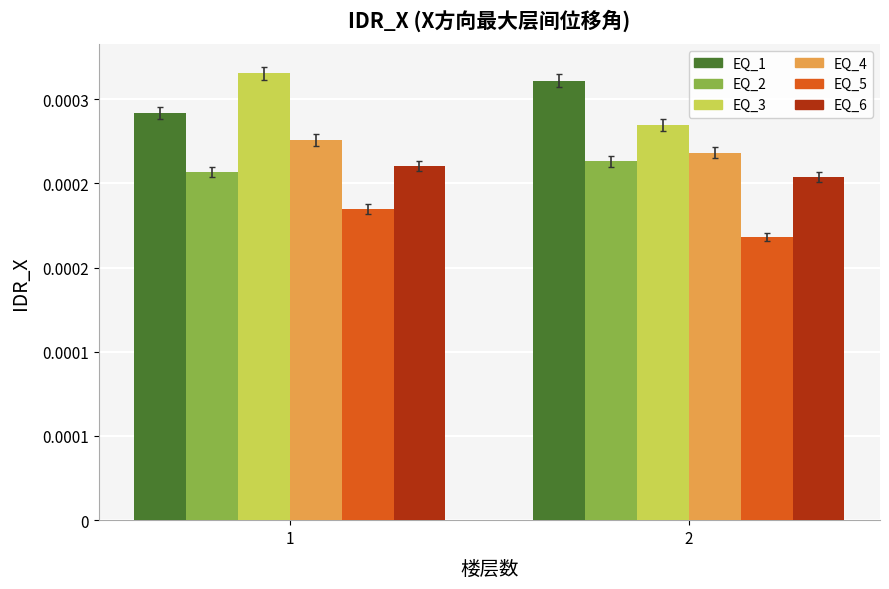

At which label is EQ_5 closest to 0?

2